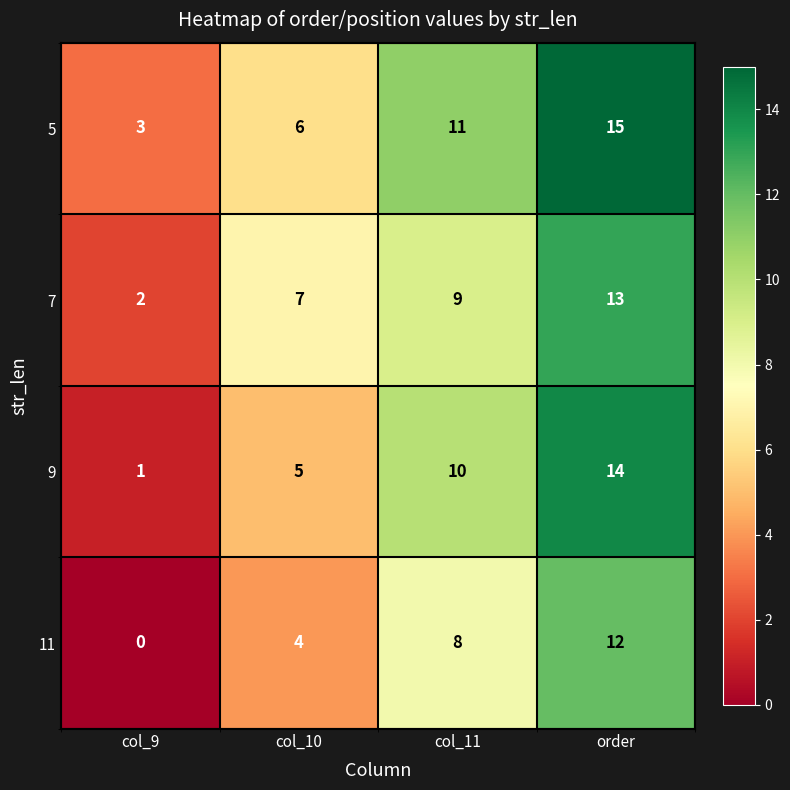

Which series has the largest total across all categories?

5